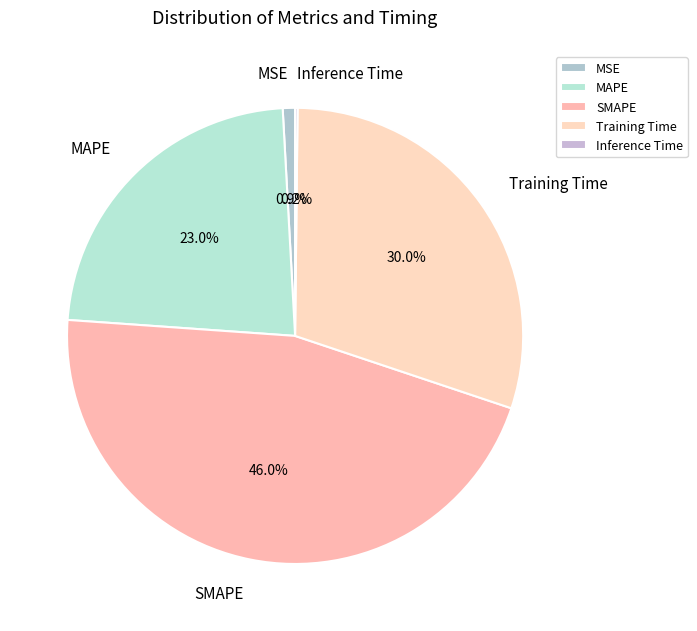

Is there a majority slice in this chart?

No